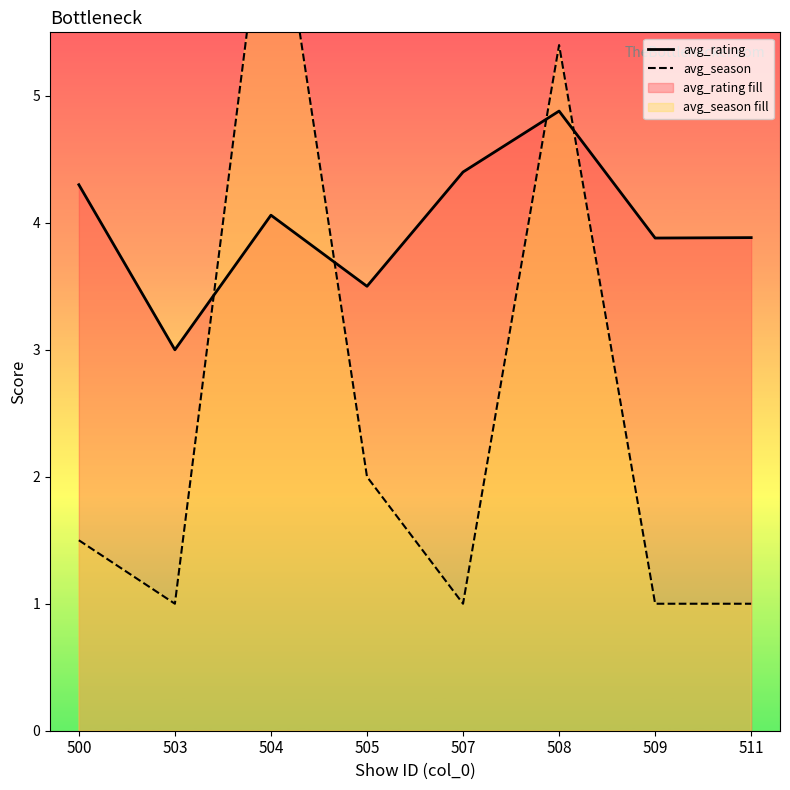

How many lines are shown in the chart?

2